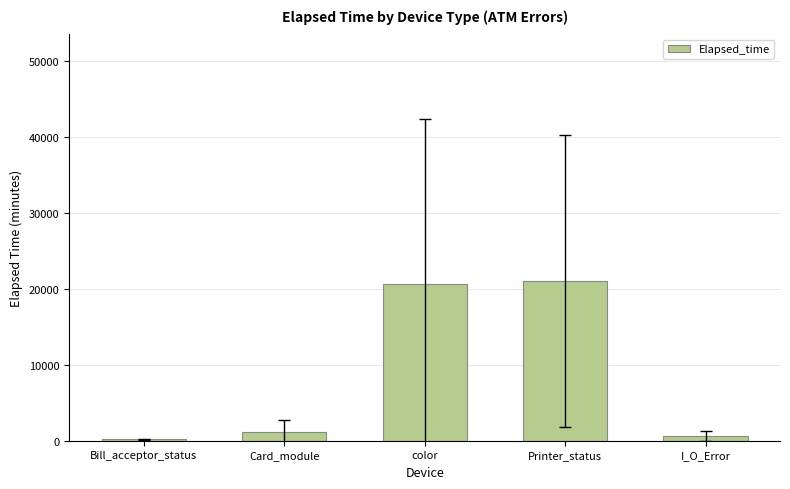

Is it true that the value at color is 20712.8?

True